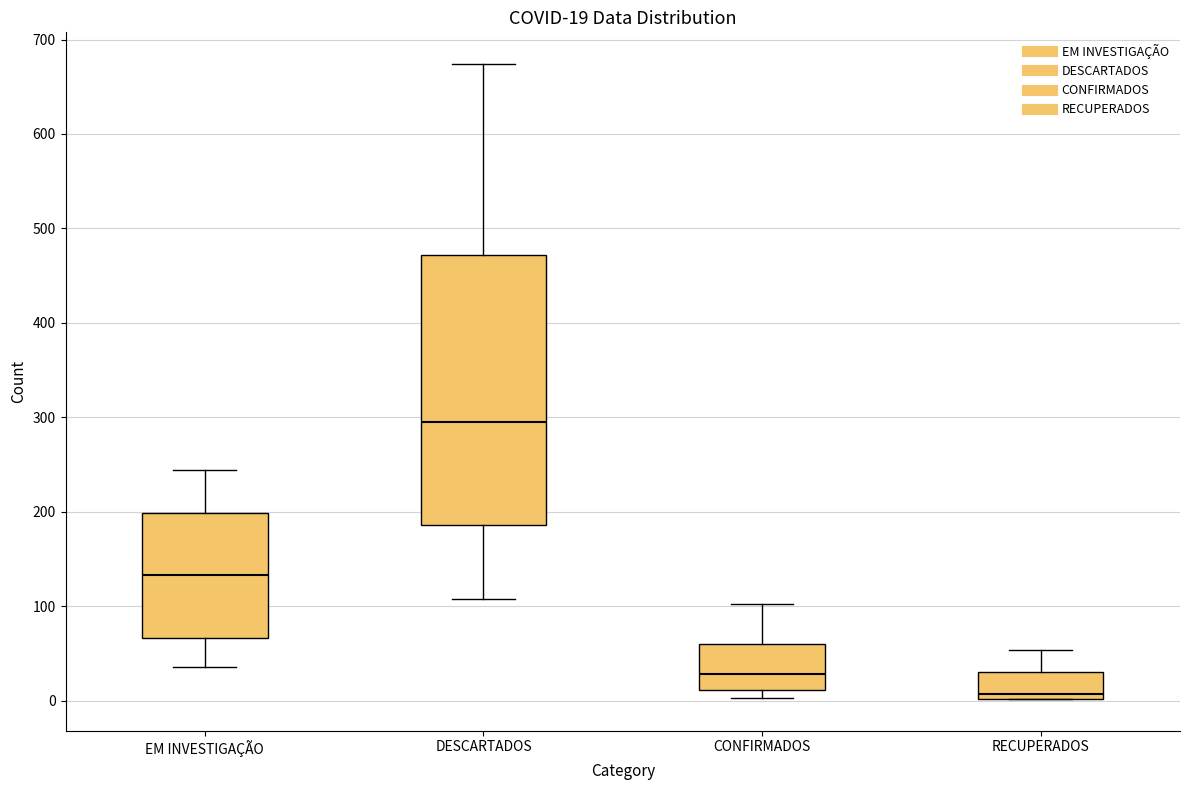

Which box is the tallest, from its lower edge to its upper edge?

DESCARTADOS